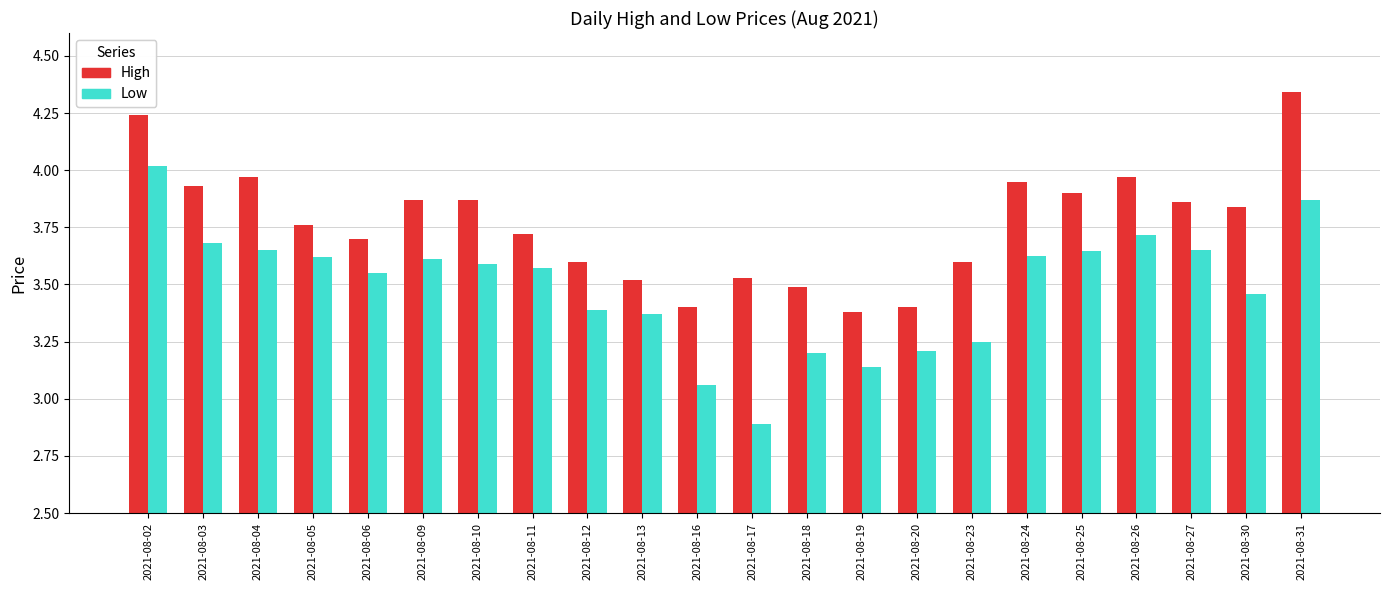

What is the sum of the High values at 2021-08-09 and 2021-08-26?

7.8